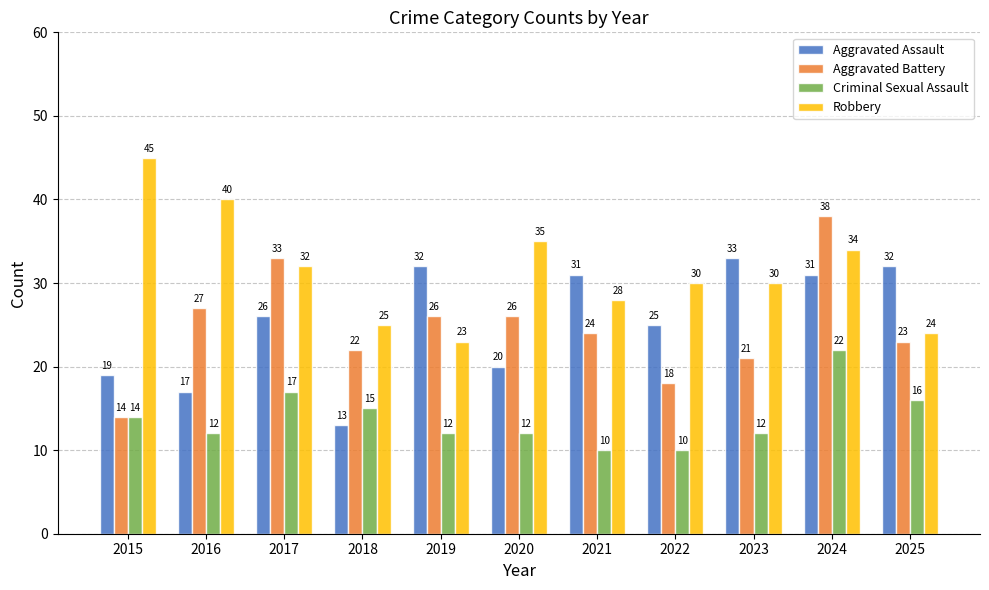

Which series has the widest spread of values?

Aggravated Battery